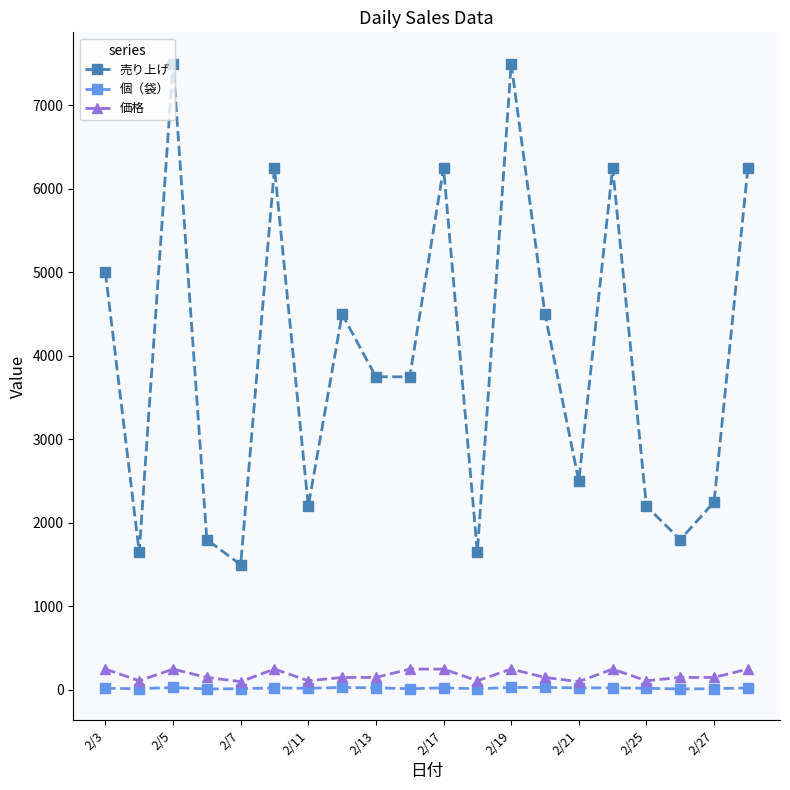

What is the greatest value displayed?

7500